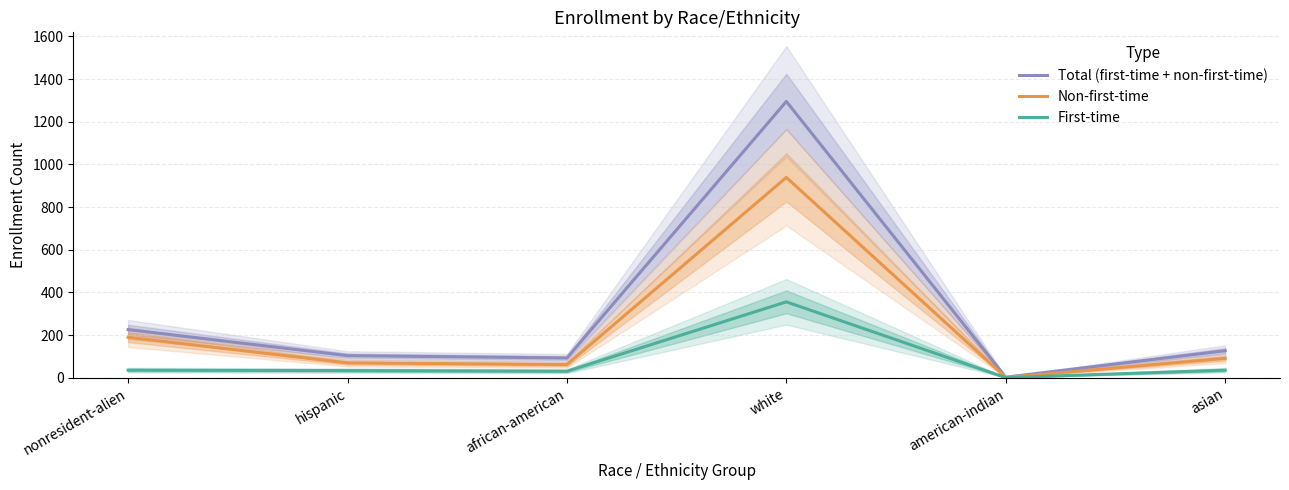

Where does the First-time series first go above 36?

white